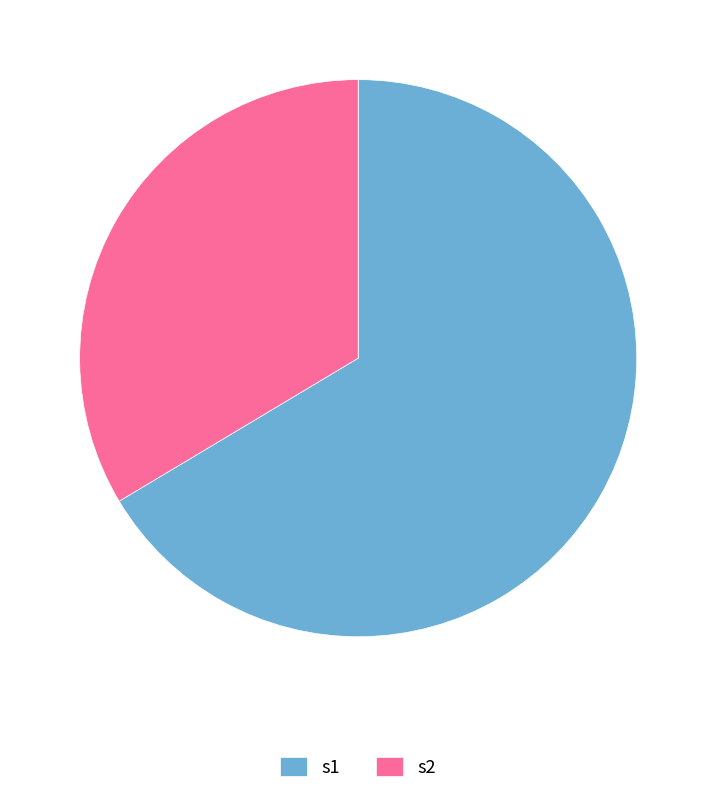

Is there any slice that represents more than half of the pie?

Yes